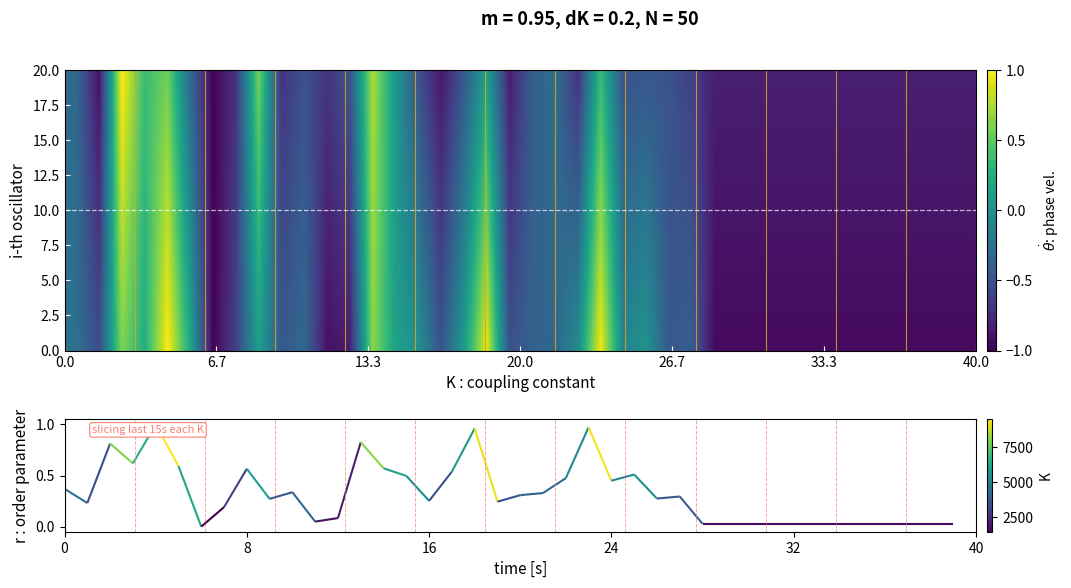

What is the smallest value displayed?

-1.0